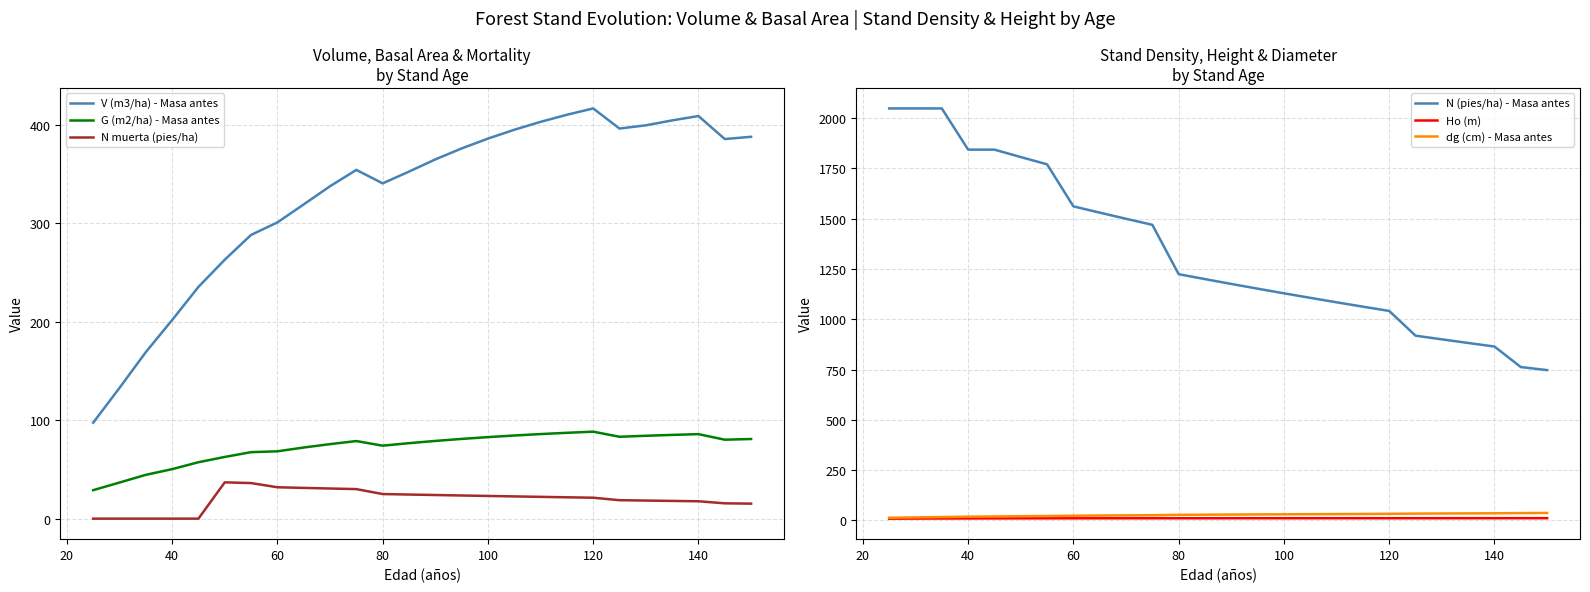

What is the highest value of the N muerta (pies/ha) series?

36.9